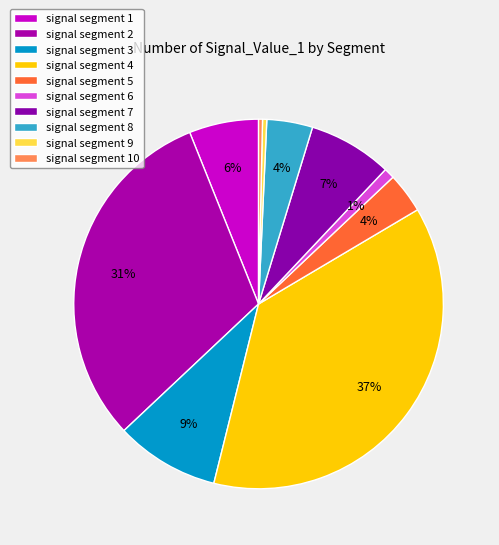

How many segments does this pie chart have?

10